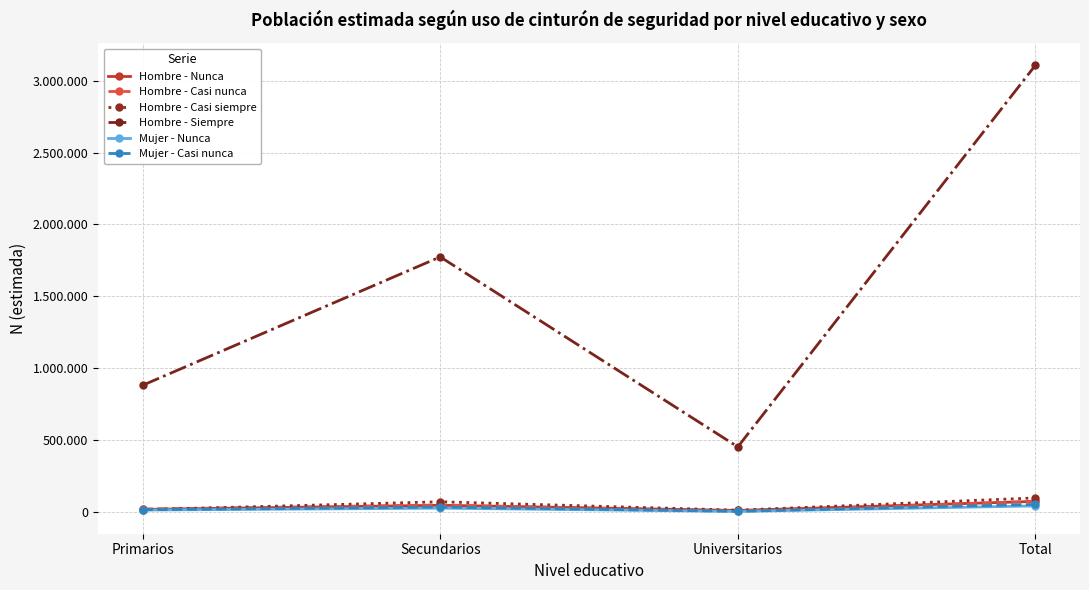

Reading left to right, list all the values displayed in this chart.

Hombre - Nunca: Primarios=17113	Secundarios=45802	Universitarios=9965	Total=72880
Hombre - Casi nunca: Primarios=19570	Secundarios=47975	Universitarios=5414	Total=72960
Hombre - Casi siempre: Primarios=15282	Secundarios=70225	Universitarios=11589	Total=97096
Hombre - Siempre: Primarios=880719	Secundarios=1773779	Universitarios=452027	Total=3106526
Mujer - Nunca: Primarios=12456	Secundarios=25717	Universitarios=3114	Total=41287
Mujer - Casi nunca: Primarios=14662	Secundarios=33554	Universitarios=3887	Total=52103